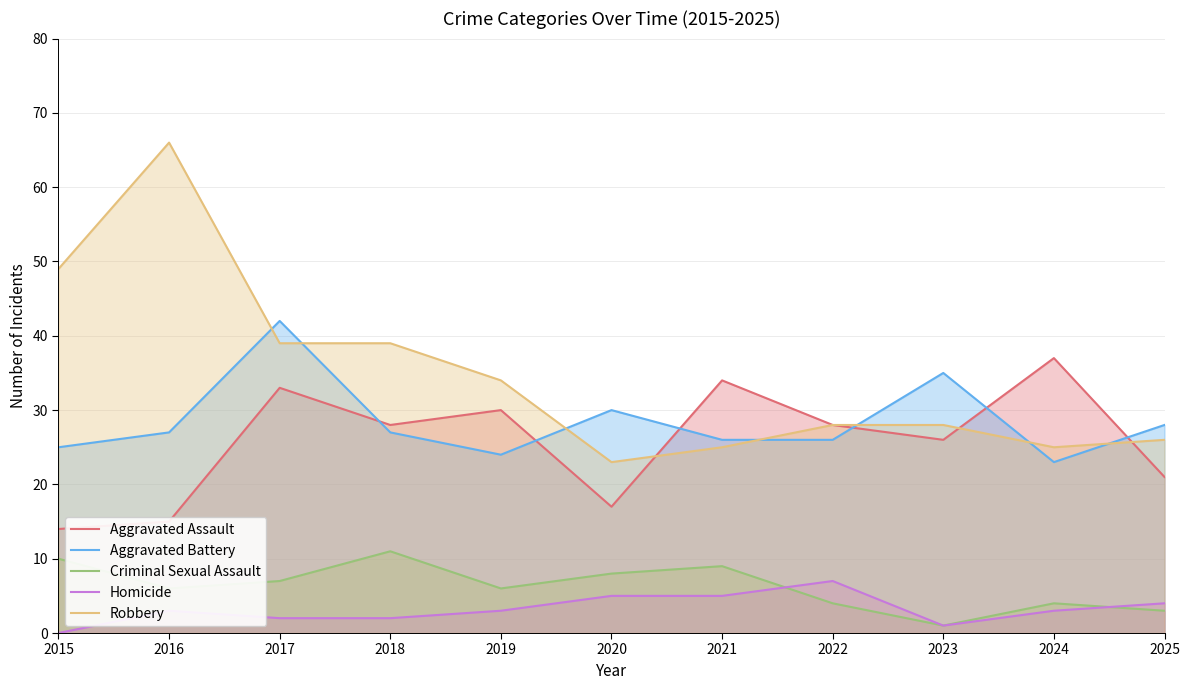

What is the value of the Homicide point at the 3rd from the left?

2